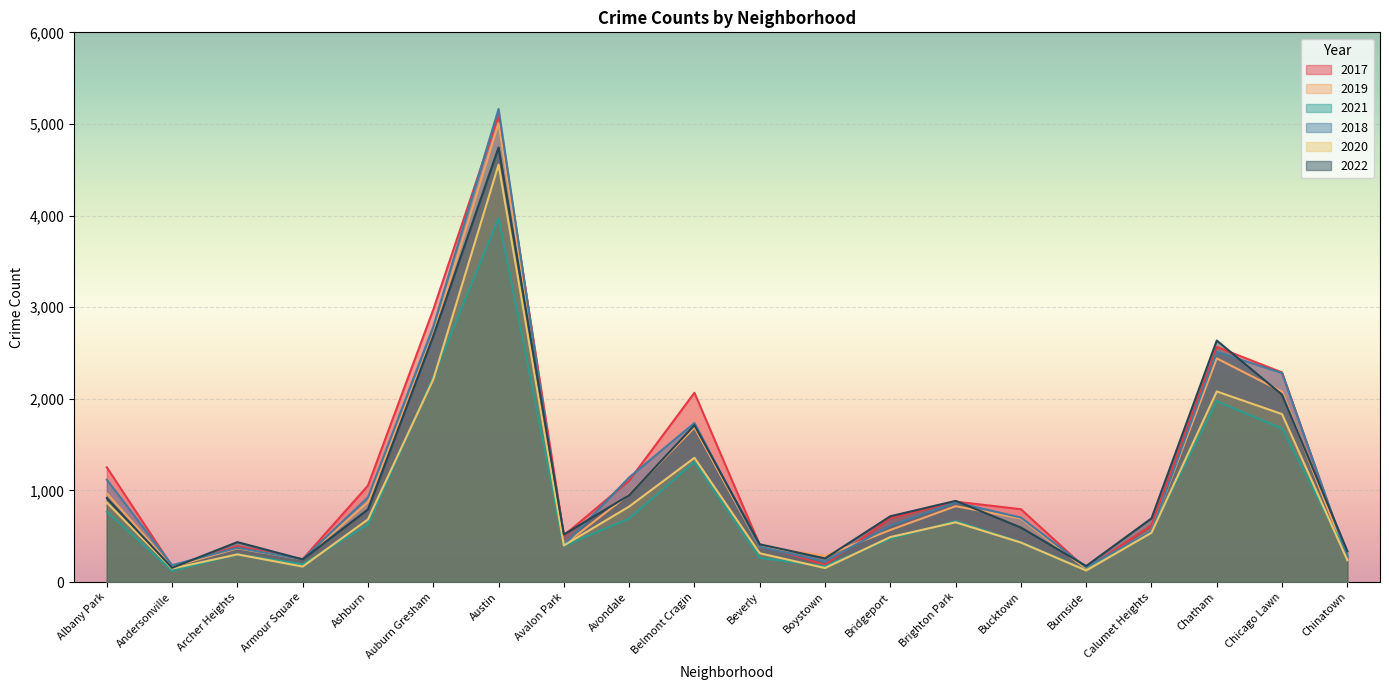

Which category has the lowest value across all series?

Andersonville